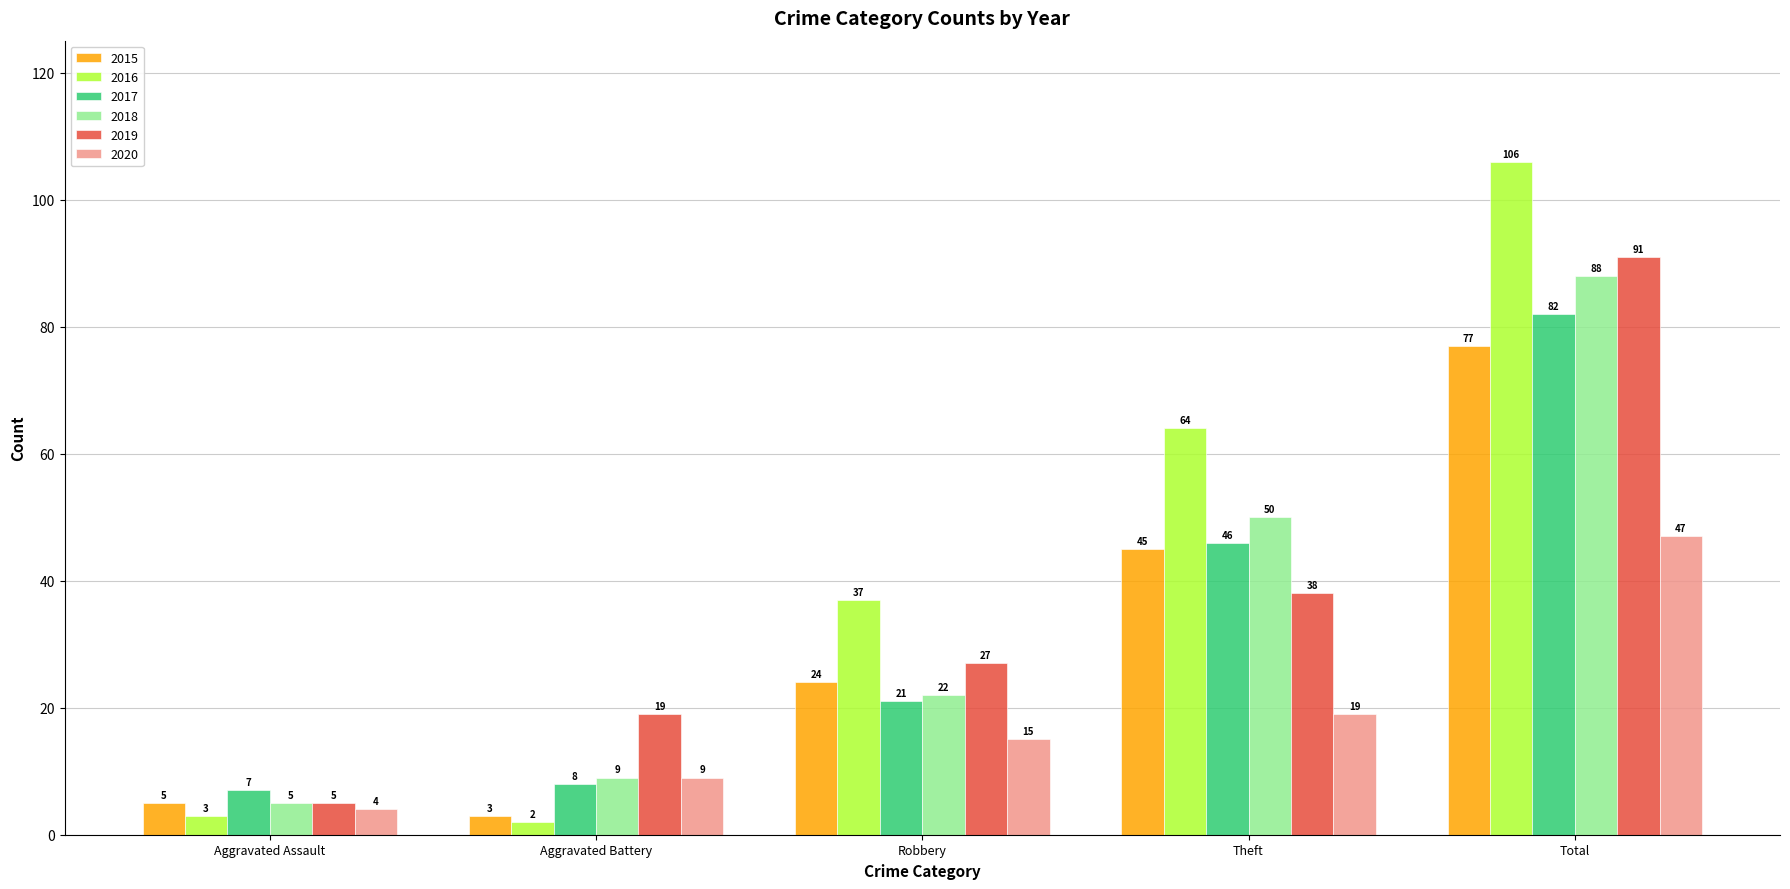

Reading right to left, transcribe all the data shown in this chart.

2015: Total=77	Theft=45	Robbery=24	Aggravated Battery=3	Aggravated Assault=5
2016: Total=106	Theft=64	Robbery=37	Aggravated Battery=2	Aggravated Assault=3
2017: Total=82	Theft=46	Robbery=21	Aggravated Battery=8	Aggravated Assault=7
2018: Total=88	Theft=50	Robbery=22	Aggravated Battery=9	Aggravated Assault=5
2019: Total=91	Theft=38	Robbery=27	Aggravated Battery=19	Aggravated Assault=5
2020: Total=47	Theft=19	Robbery=15	Aggravated Battery=9	Aggravated Assault=4